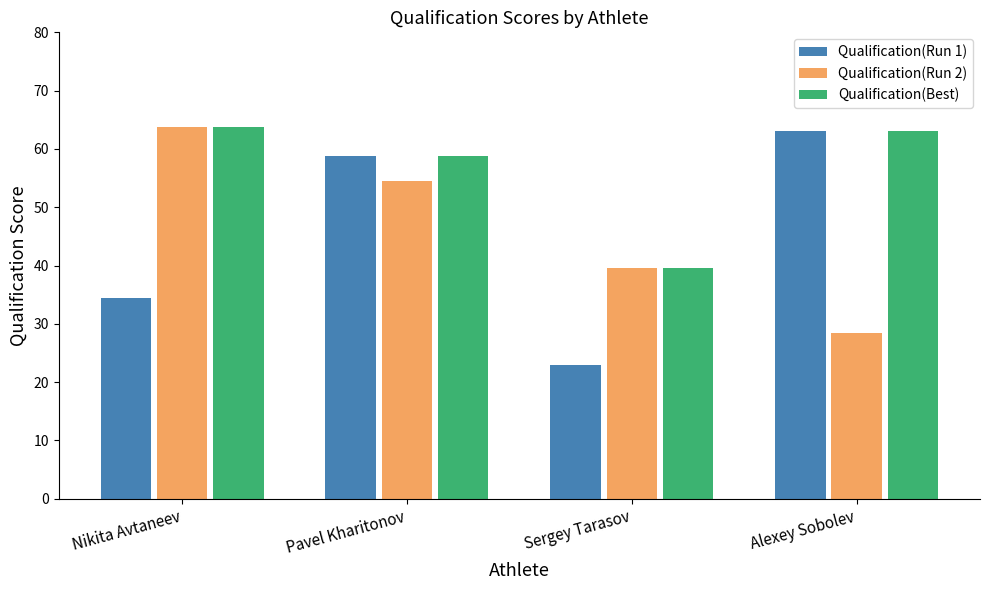

At which label does Qualification(Run 2) first exceed 54?

Nikita Avtaneev